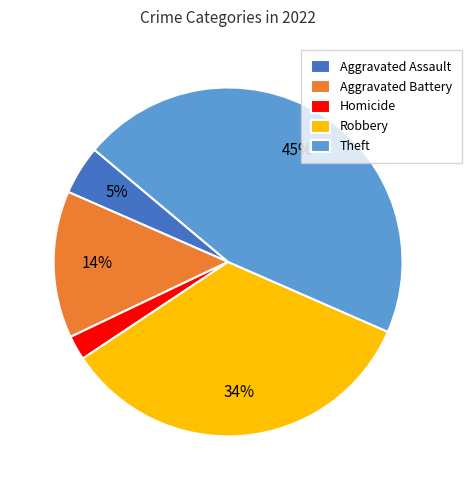

Which slice is the largest?

Theft